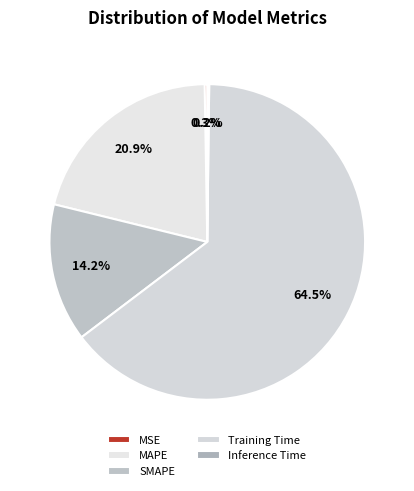

How much of the chart is everything except Training Time?

35.5%